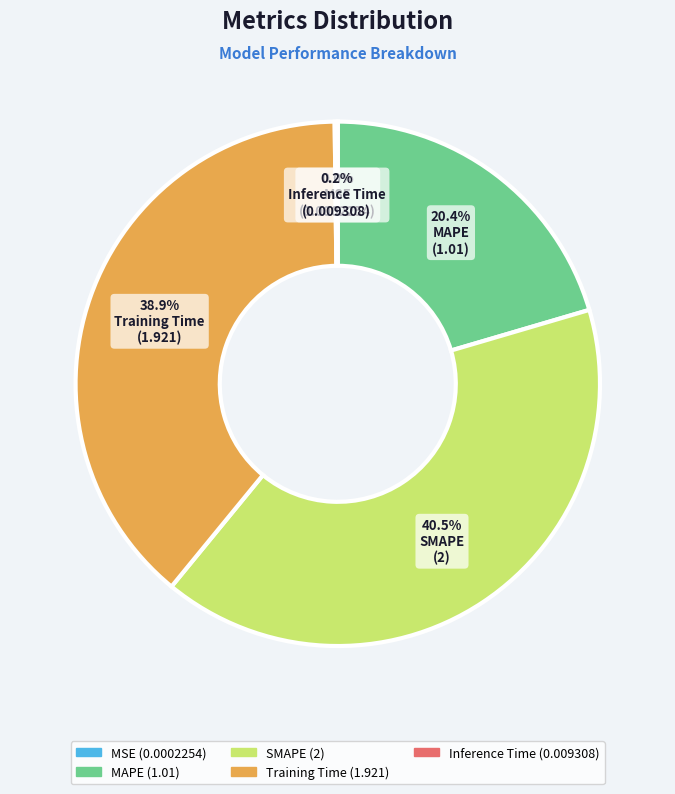

Is there a majority slice in this chart?

No